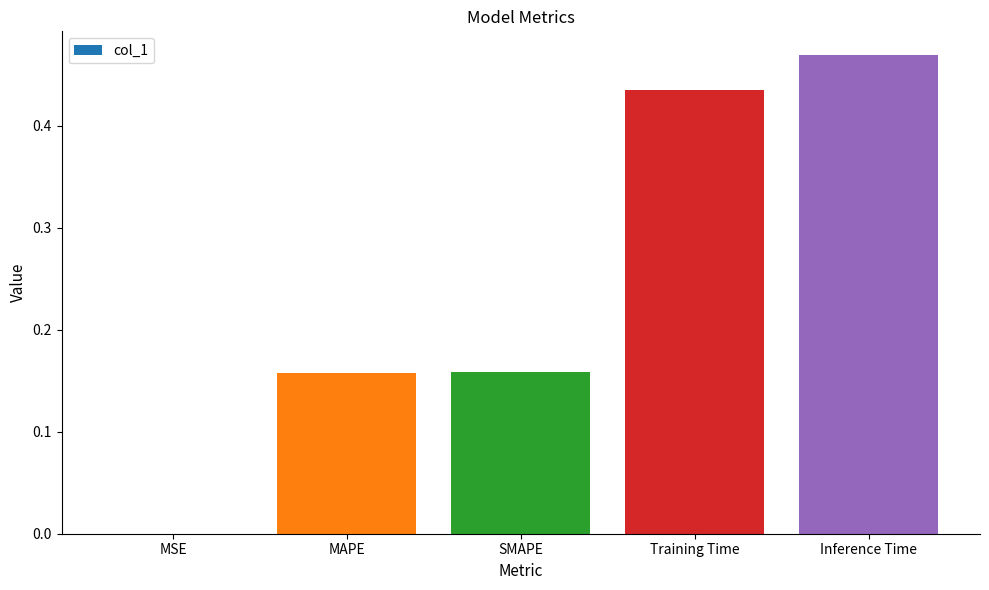

At which category does the chart reach its peak across all series?

Inference Time